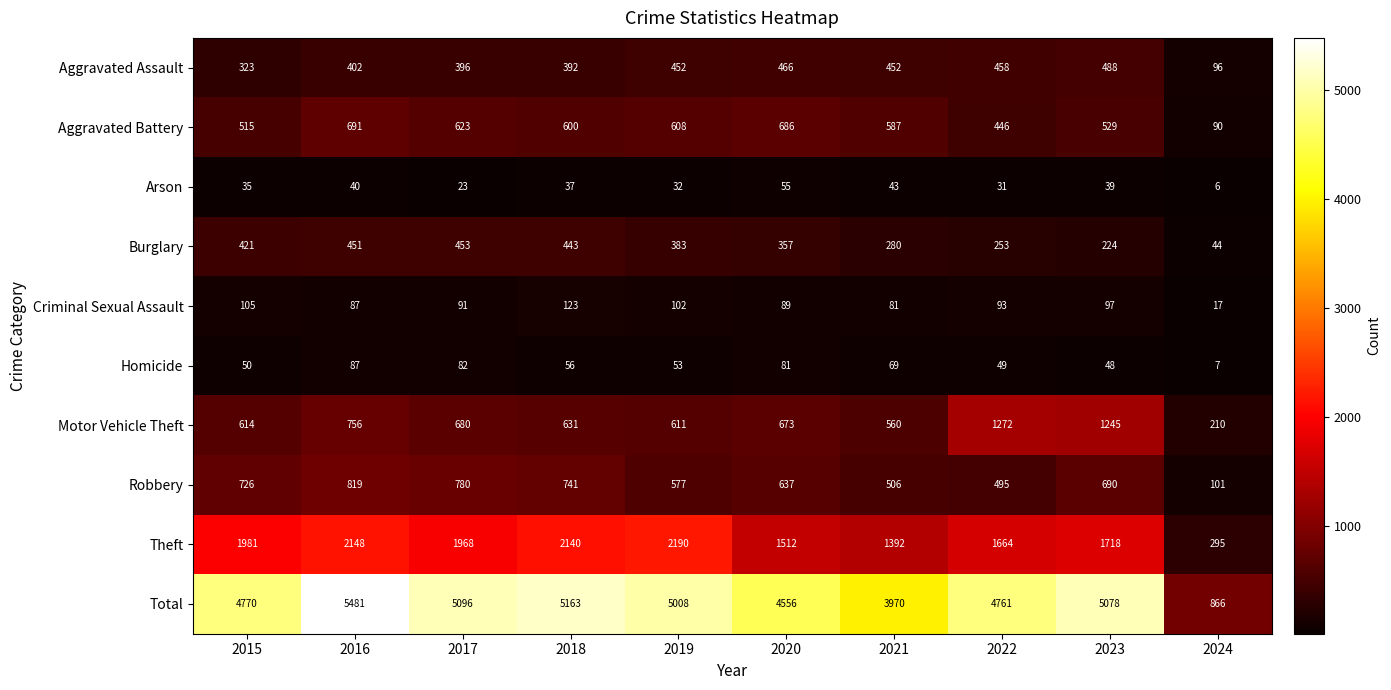

How many data points does each series have?

10